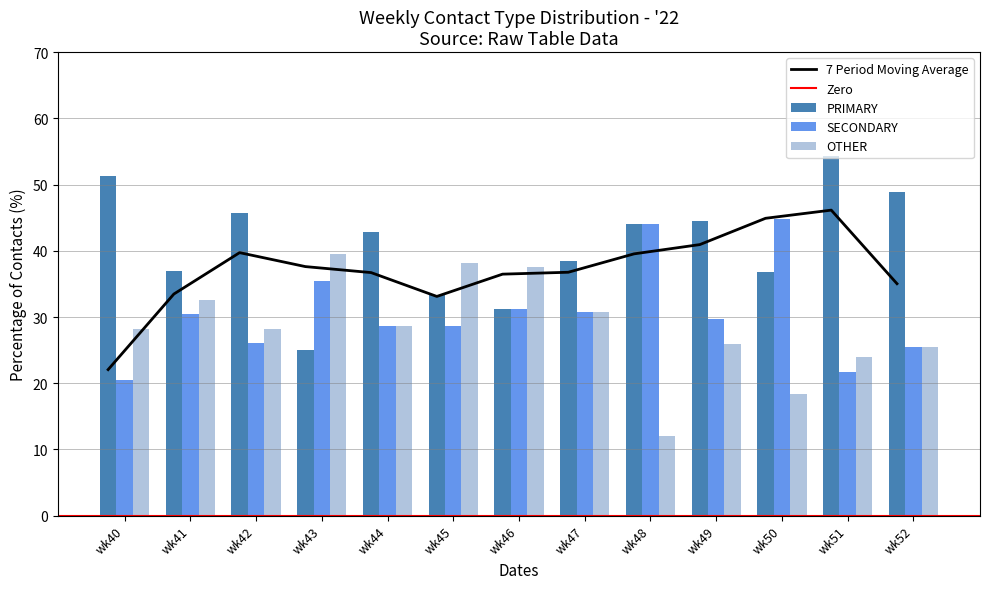

How many data points does each series have?

13